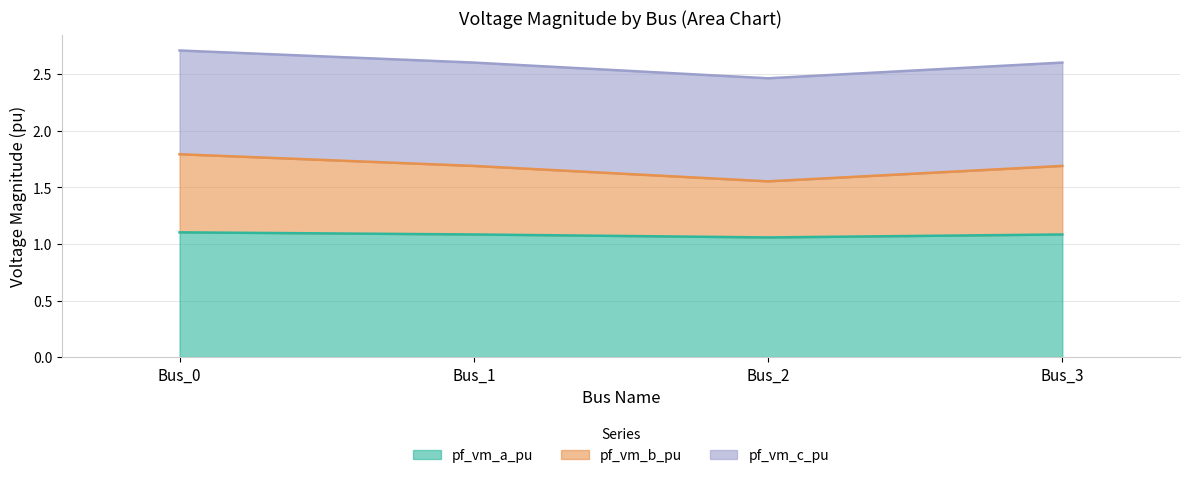

The pf_vm_b_pu series shows 3.7 at Bus_0. True or false?

False